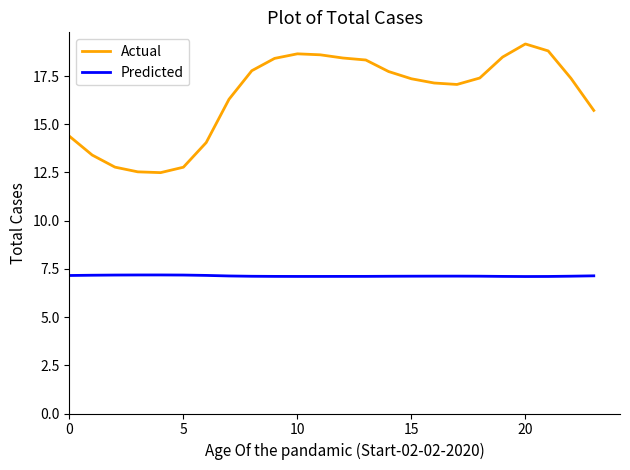

True or false: Predicted and Actual cross at least once.

False